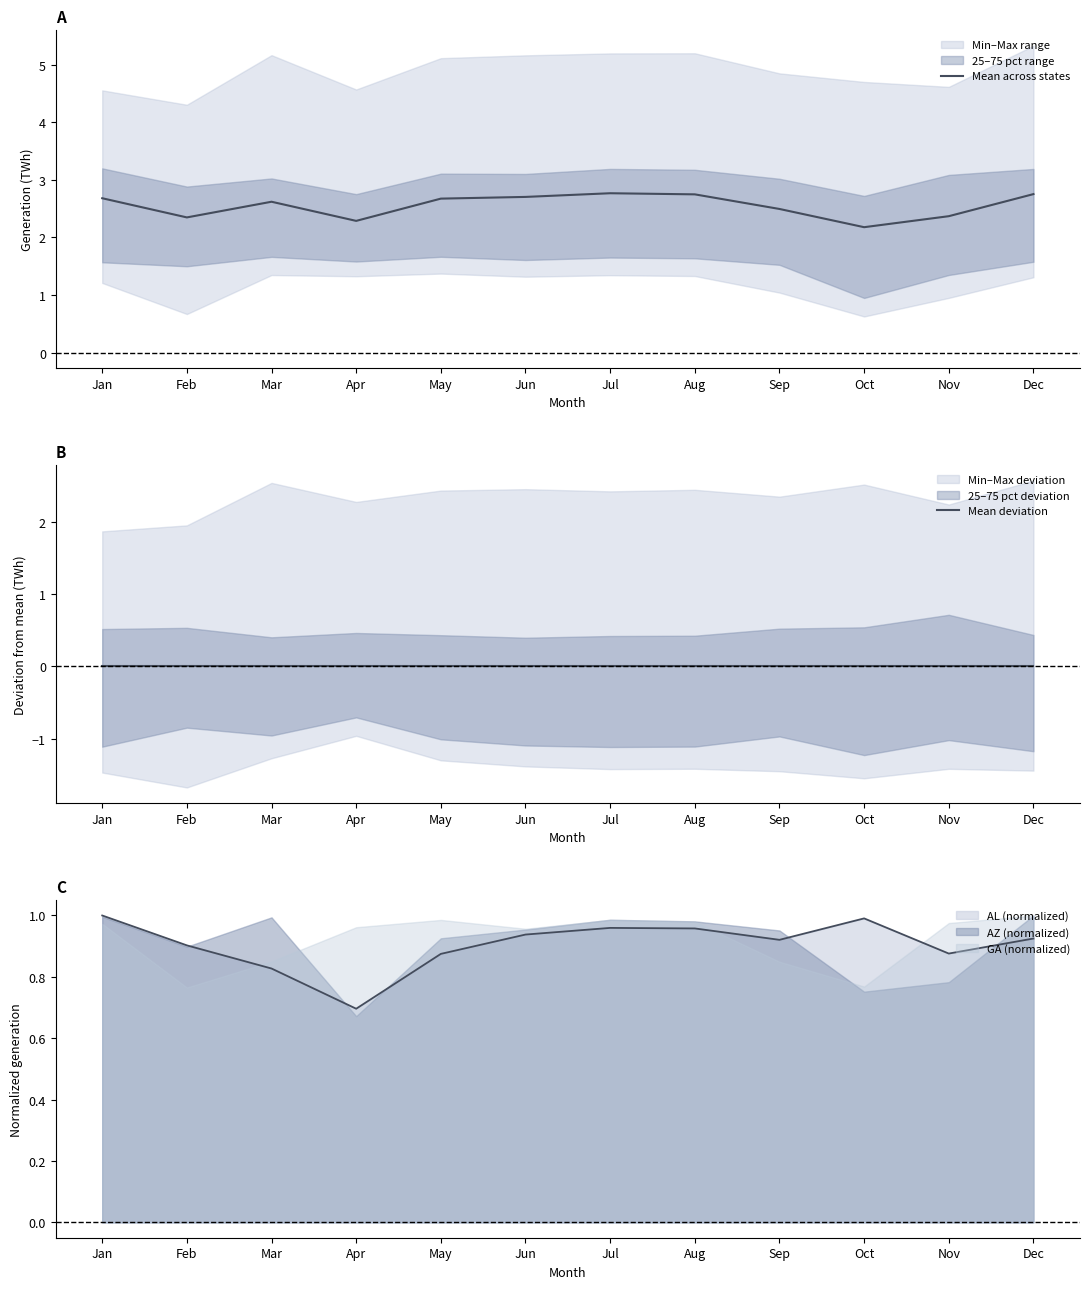

How many interior local peaks does the Mean deviation series have?

3